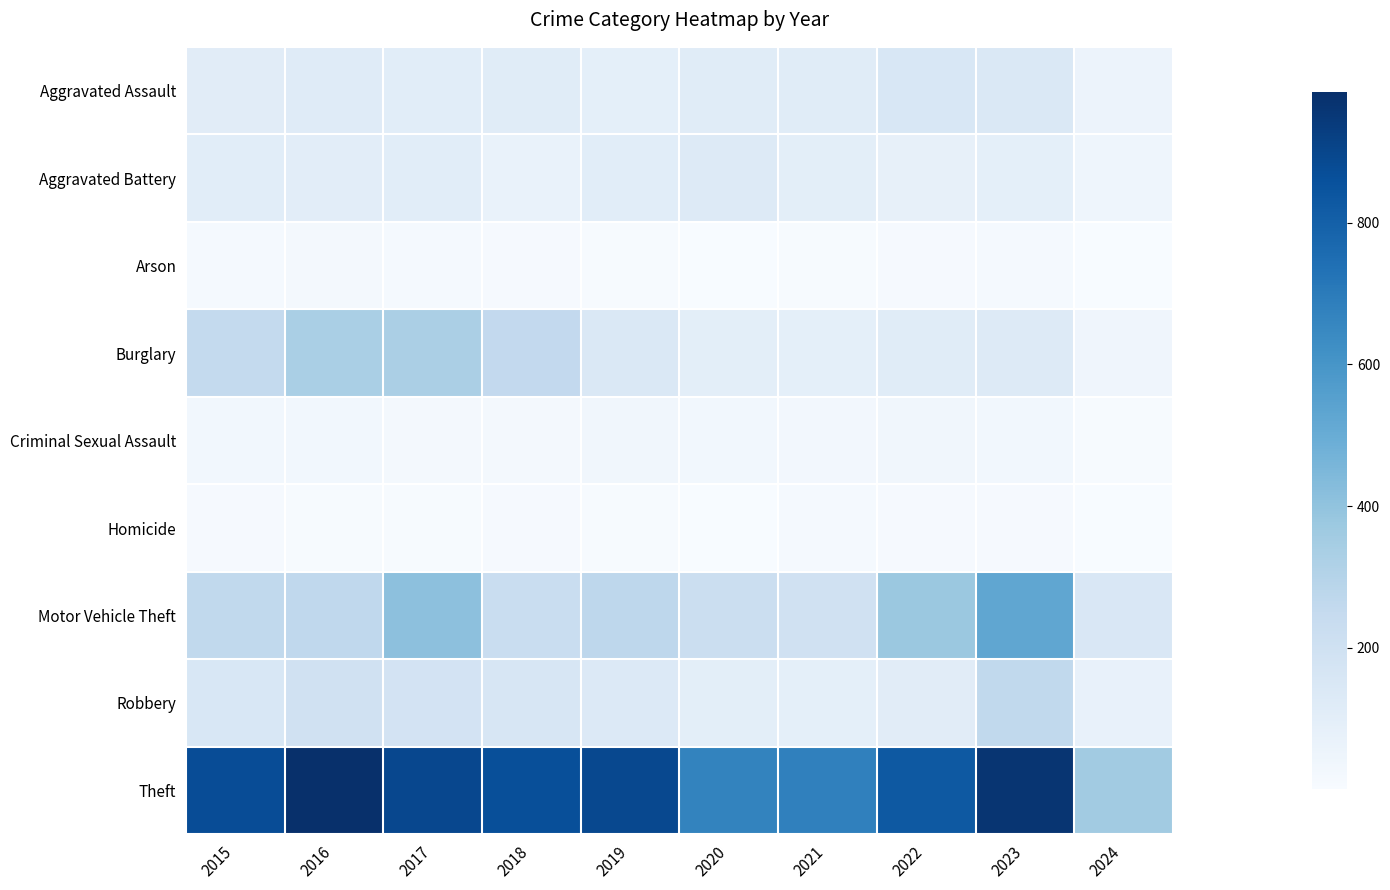

Rank the series at 2017 from lowest to highest value.

Homicide, Arson, Criminal Sexual Assault, Aggravated Assault, Aggravated Battery, Robbery, Burglary, Motor Vehicle Theft, Theft